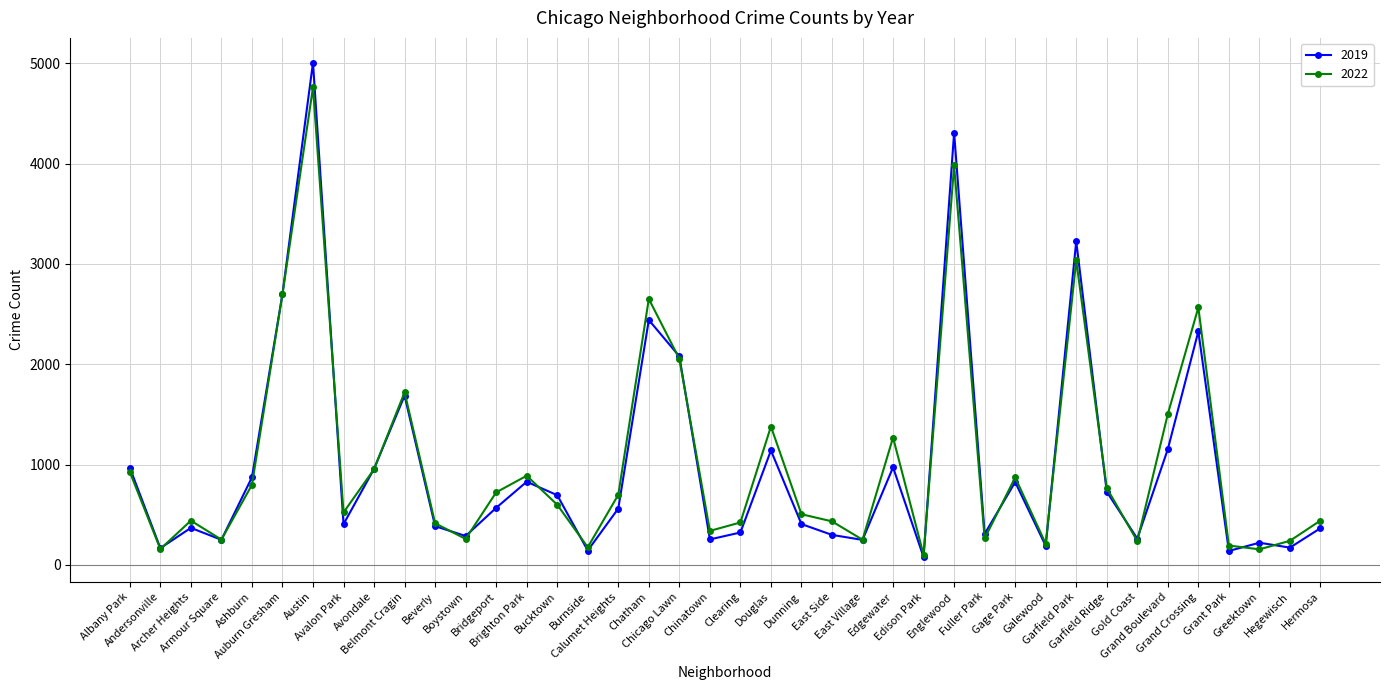

What is the spread (max minus min) of values at Albany Park?

42